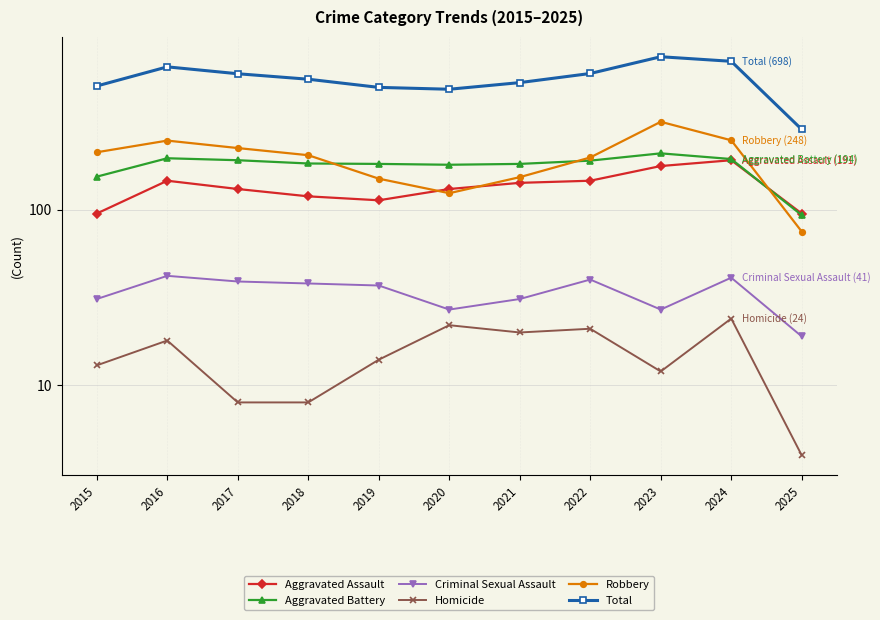

What is the sum of the Homicide values at 2021 and 2016?

38